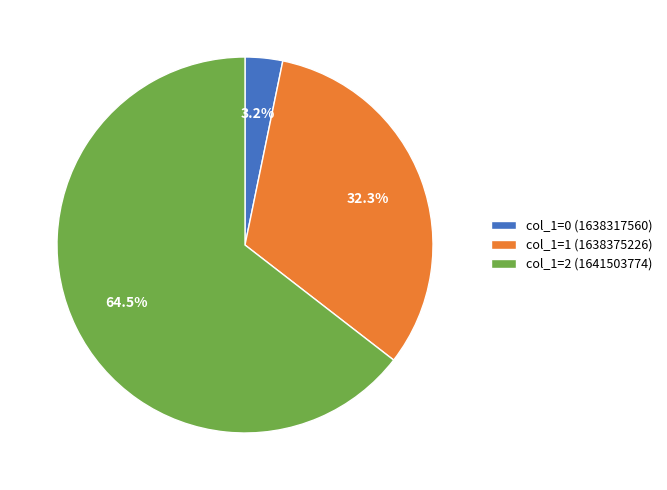

Does any single category account for the majority?

Yes